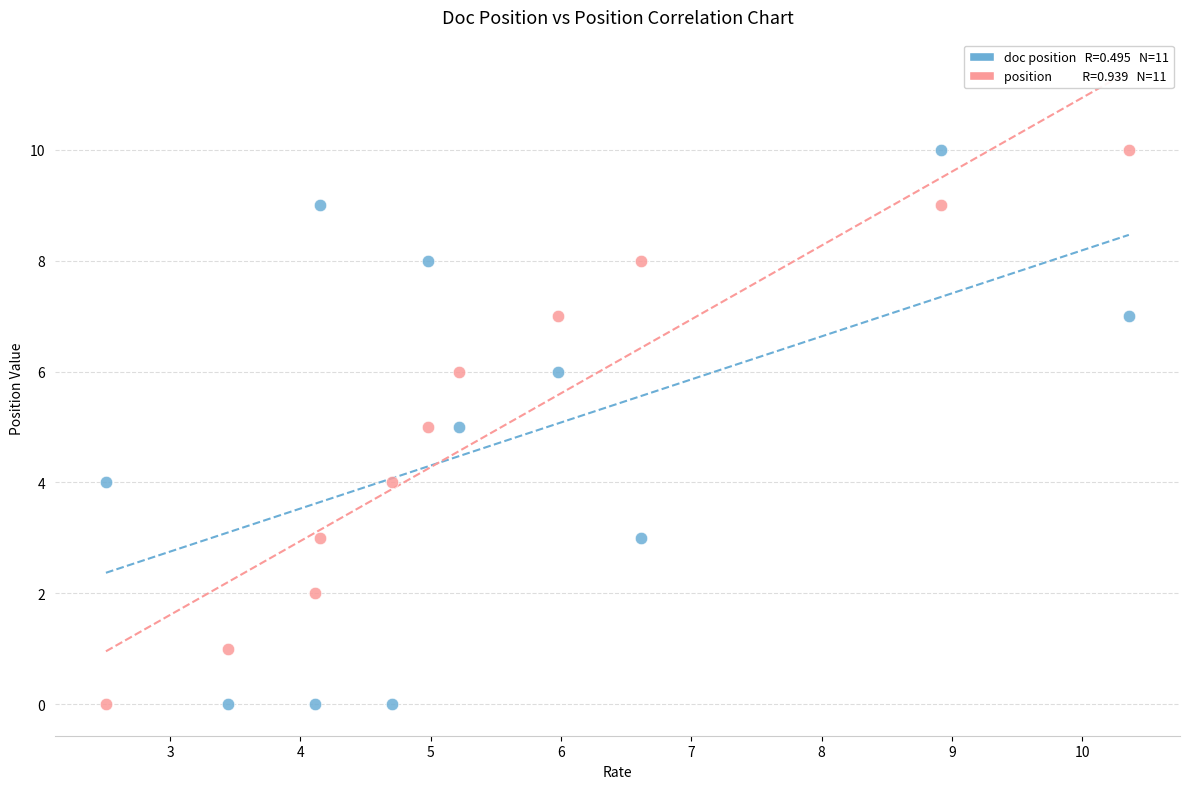

Across all data points, what is the range of Y values (max minus min)?

10